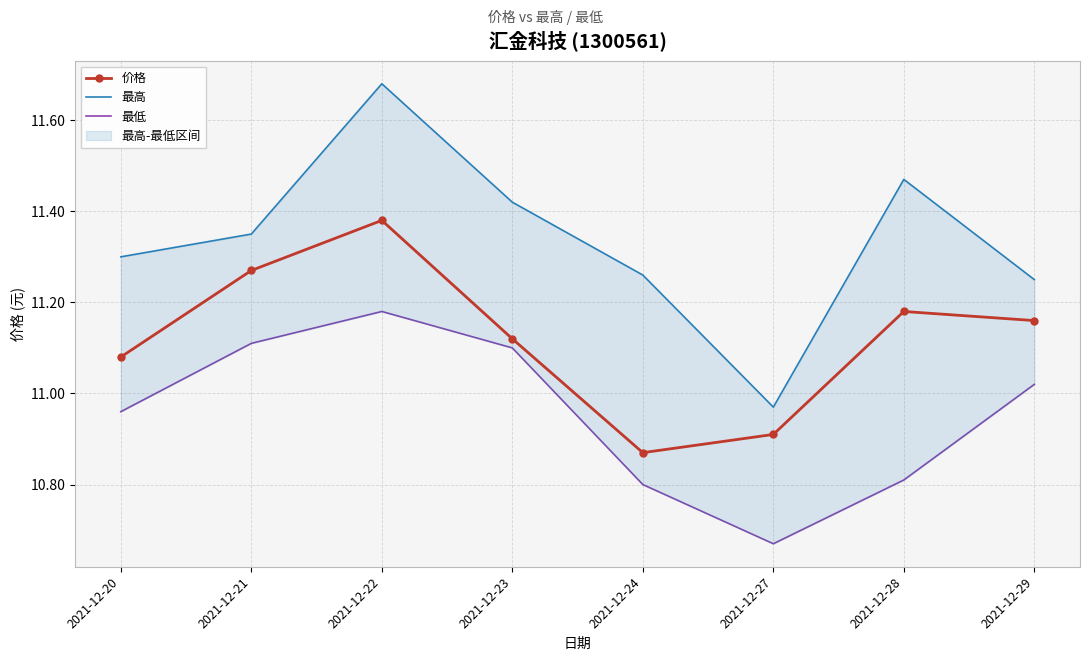

Which series changed the most between 2021-12-21 and 2021-12-29?

价格